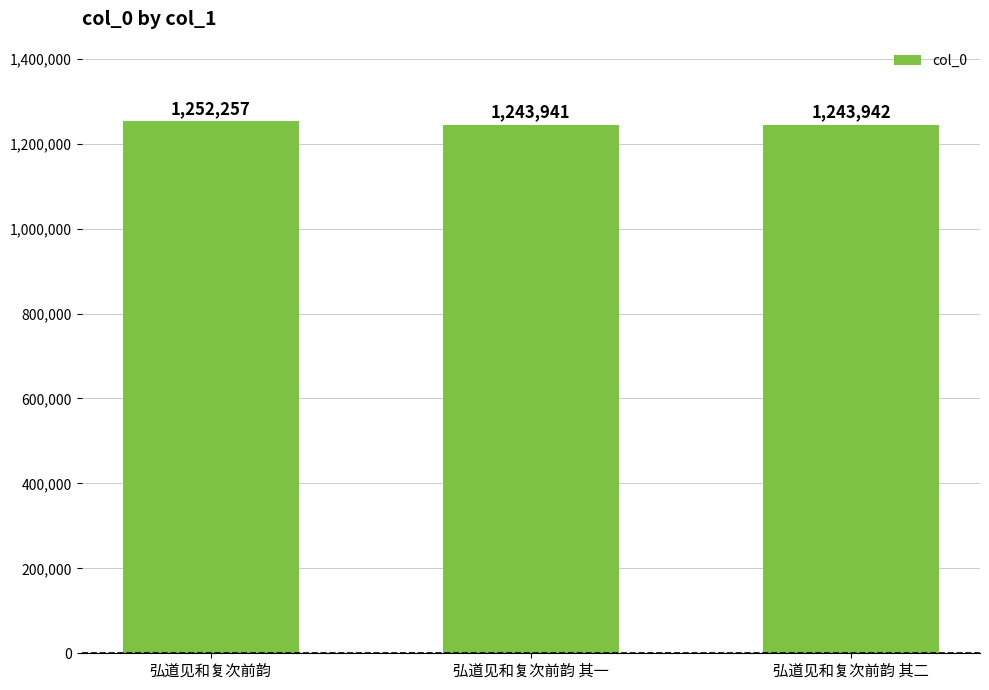

What is the ratio of the value at 弘道见和复次前韵 其二 to the value at 弘道见和复次前韵 其一?

1.0